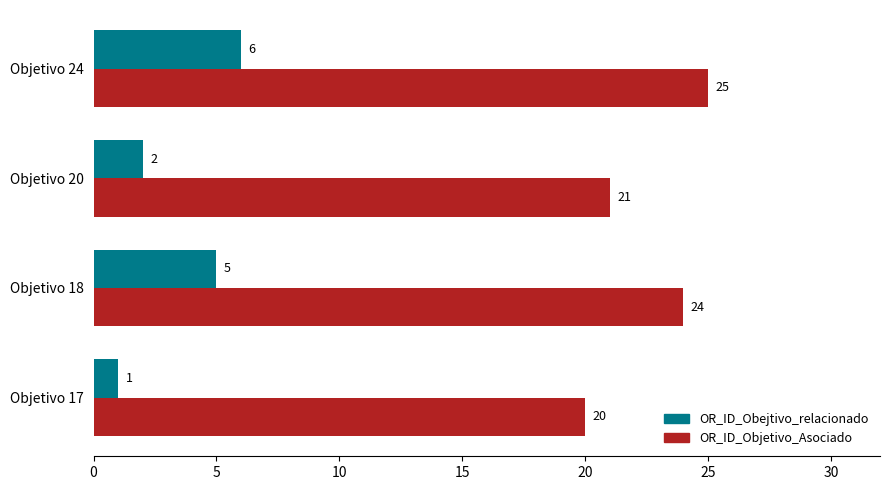

Which category has the highest value in the OR_ID_Obejtivo_relacionado series?

Objetivo 24